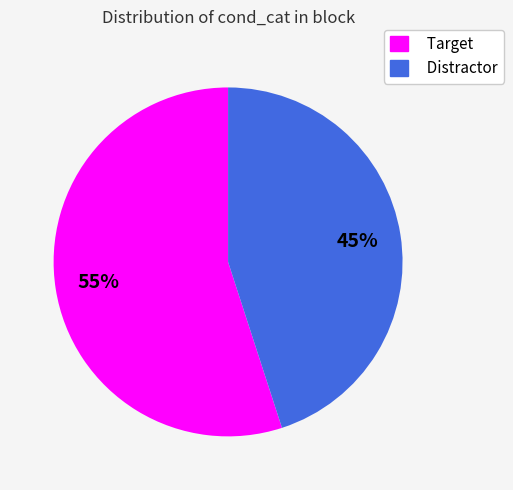

Is there a majority slice in this chart?

Yes